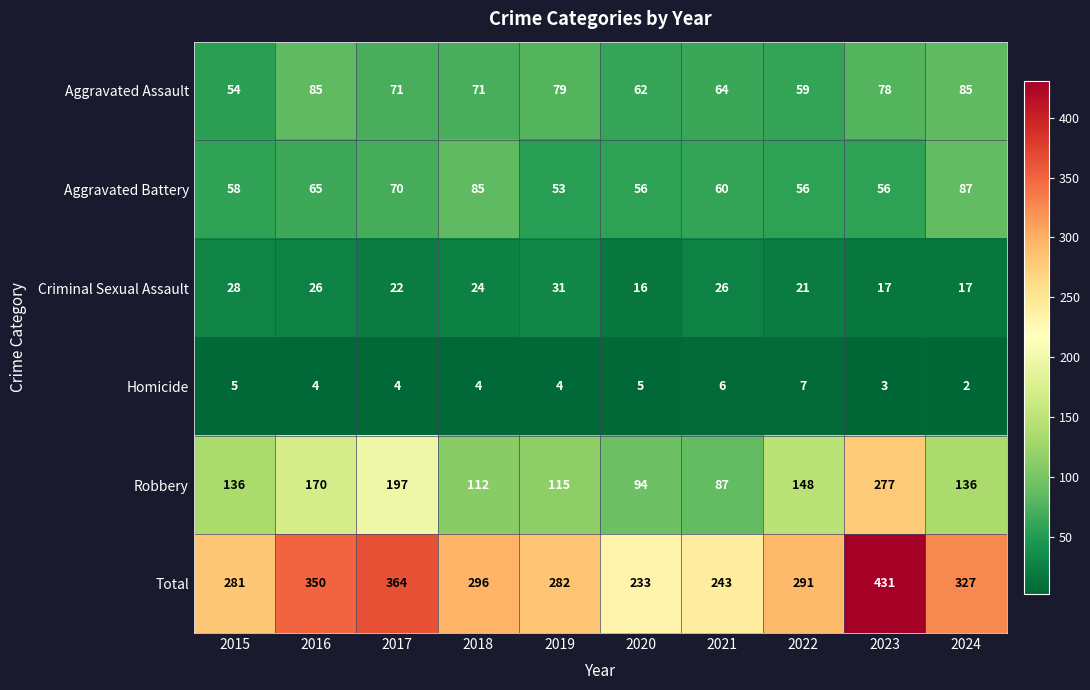

List the series in order of their peak value, lowest first.

Homicide, Criminal Sexual Assault, Aggravated Assault, Aggravated Battery, Robbery, Total